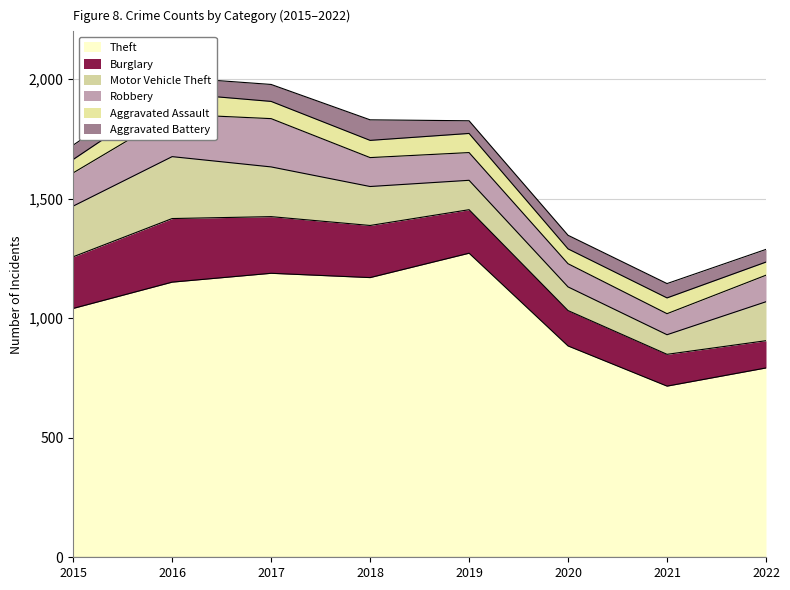

Which has a higher value, 2016 or 2019?

2019